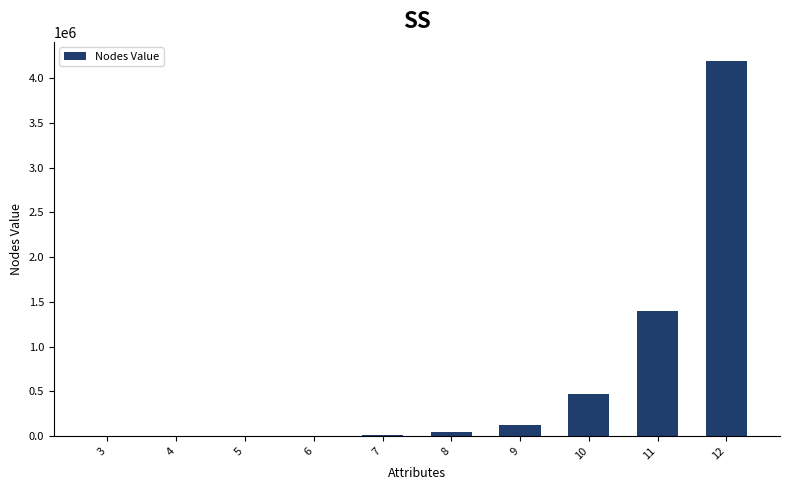

What is the sum of all values?

6240096